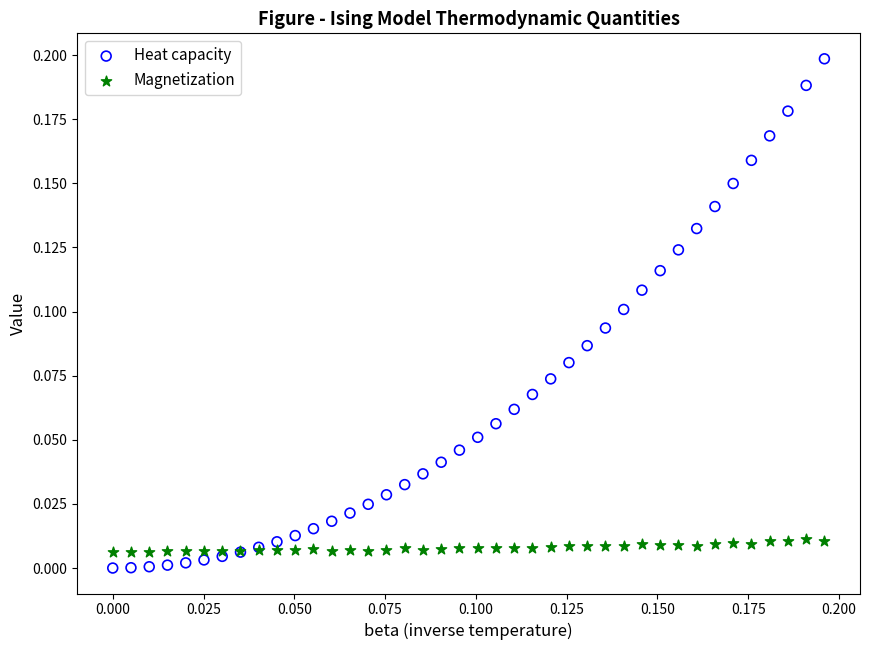

Which series has the widest spread of Y values?

Heat capacity